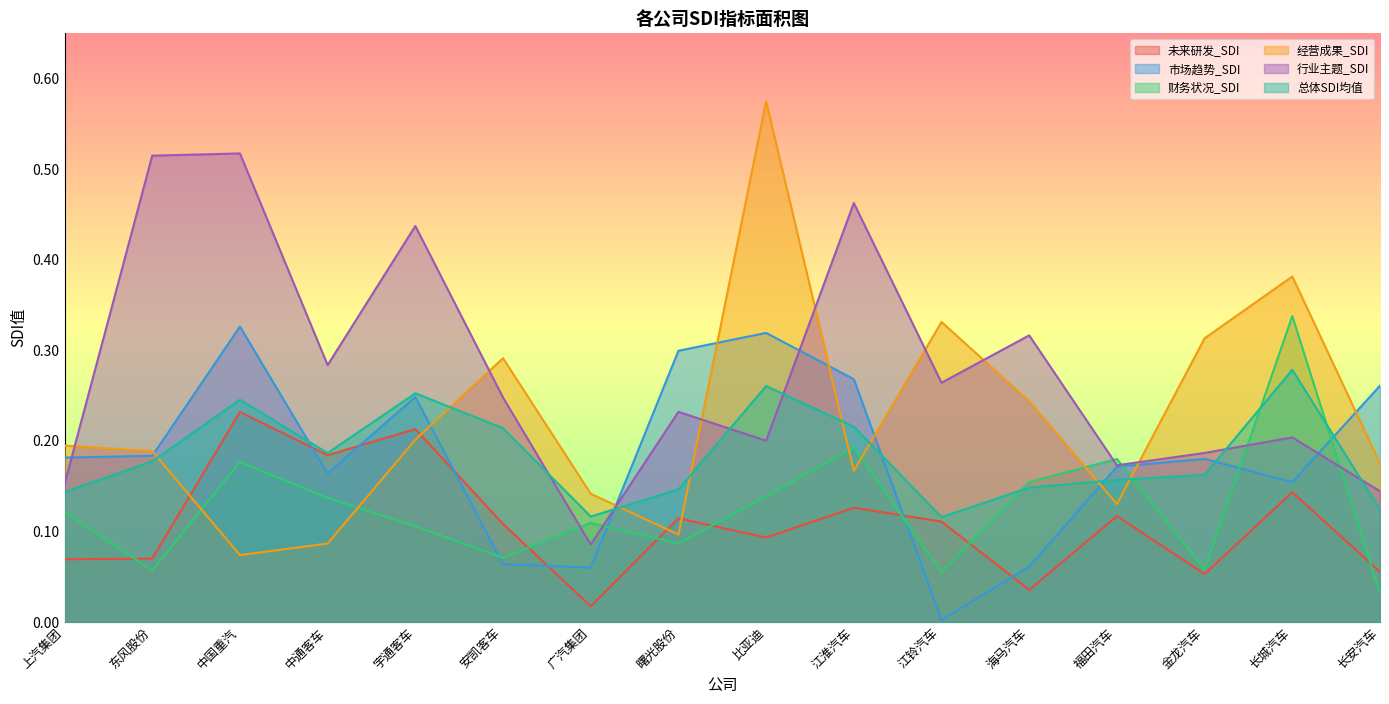

What is the spread (max minus min) of values at 曙光股份?

0.2